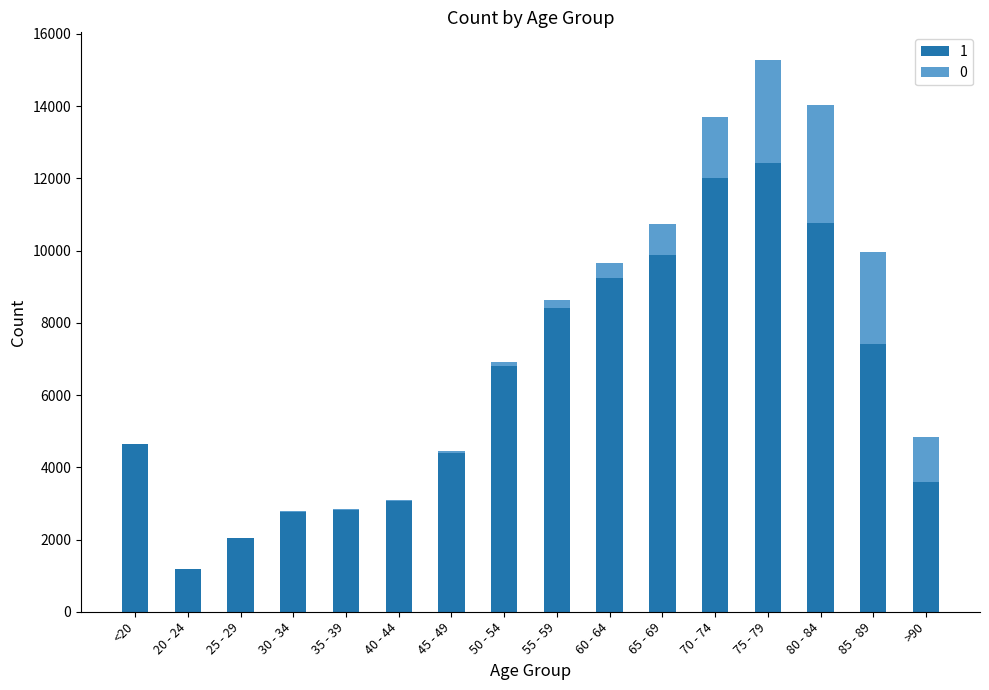

At which label does 1 reach its peak?

75 - 79